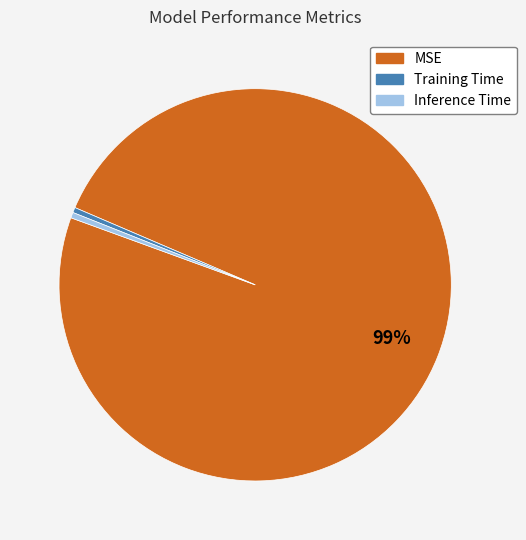

How many segments does this pie chart have?

3